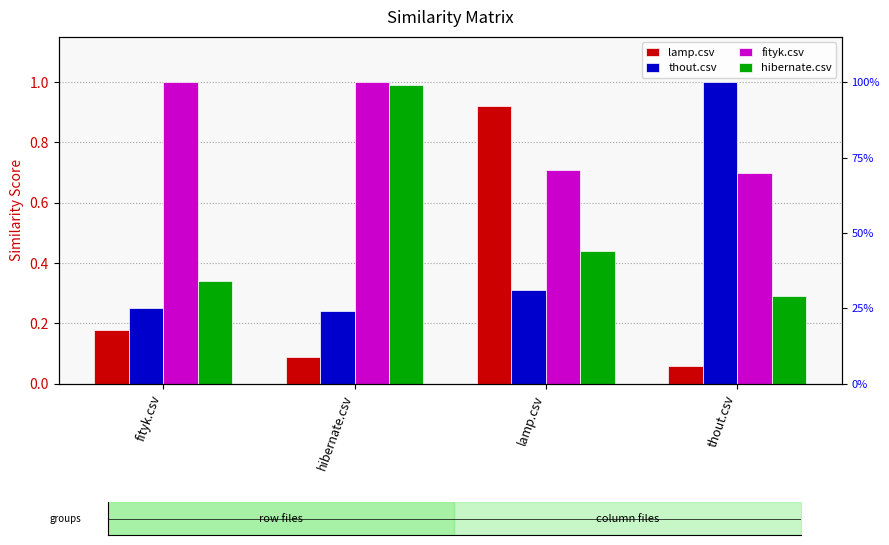

What is the smallest value displayed?

0.1